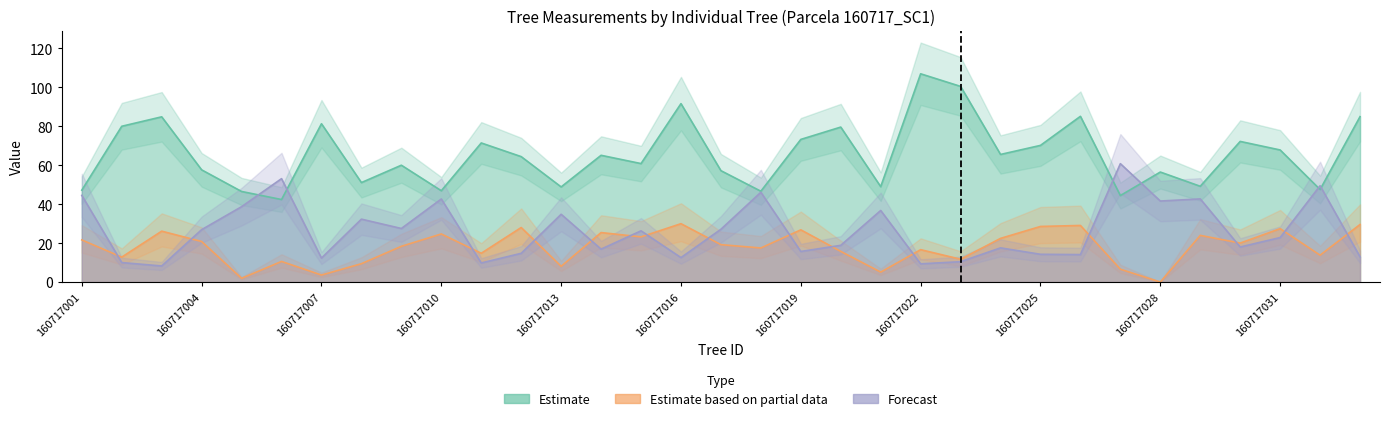

How many interior local peaks does the dbh series have?

11